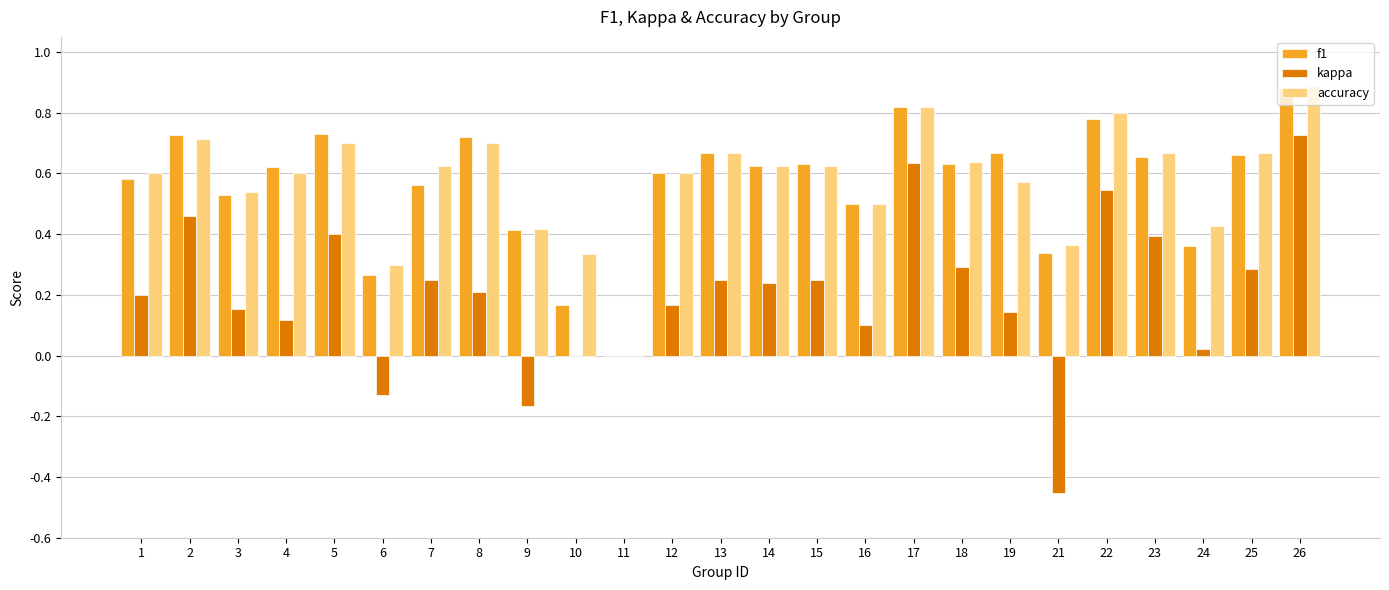

What is the sum of all f1 values?

14.1